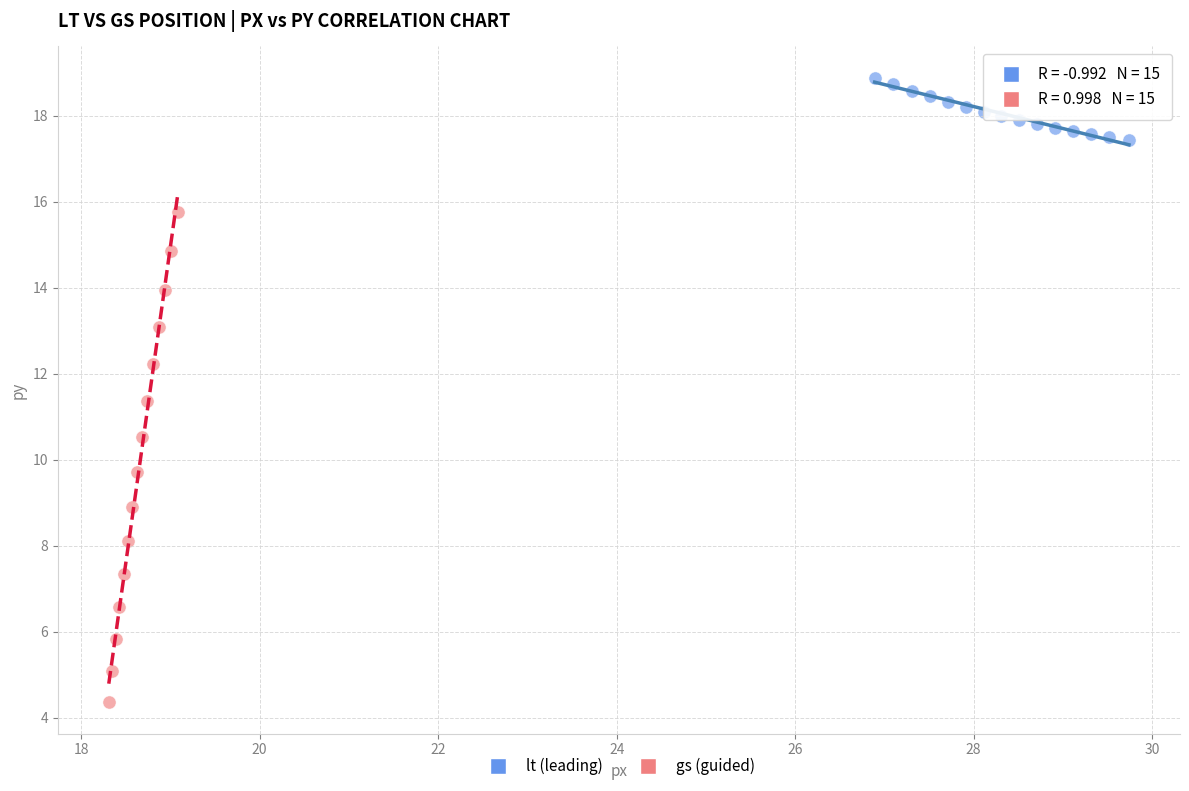

Which series contains the lowest Y value?

gs (guided)